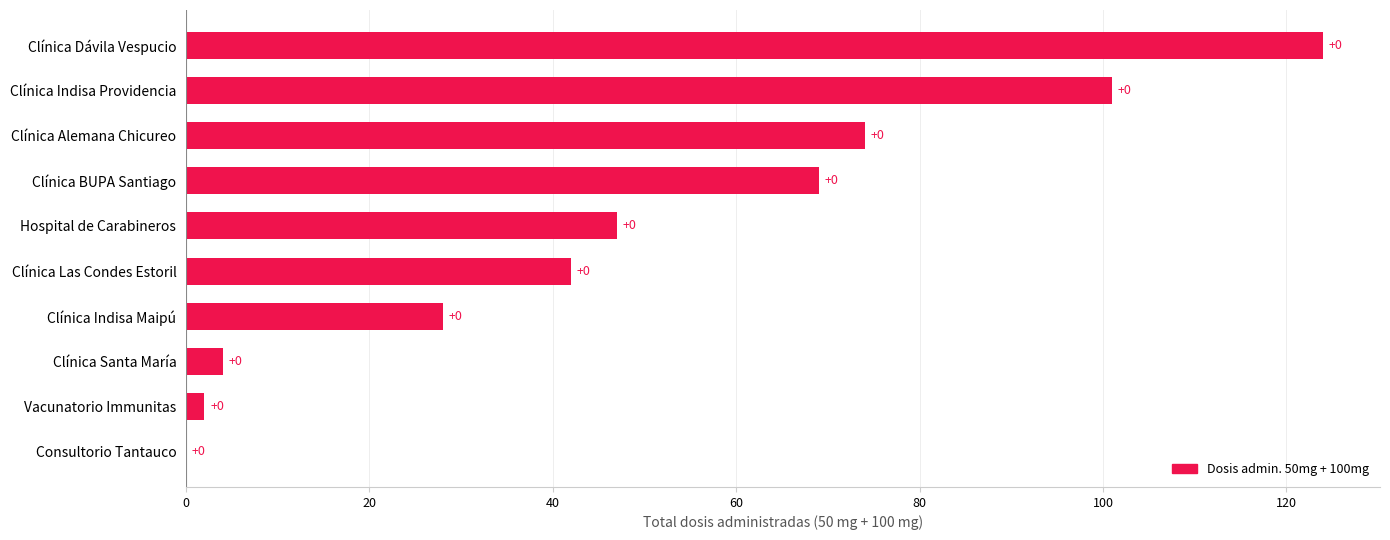

How many positive values are there?

9